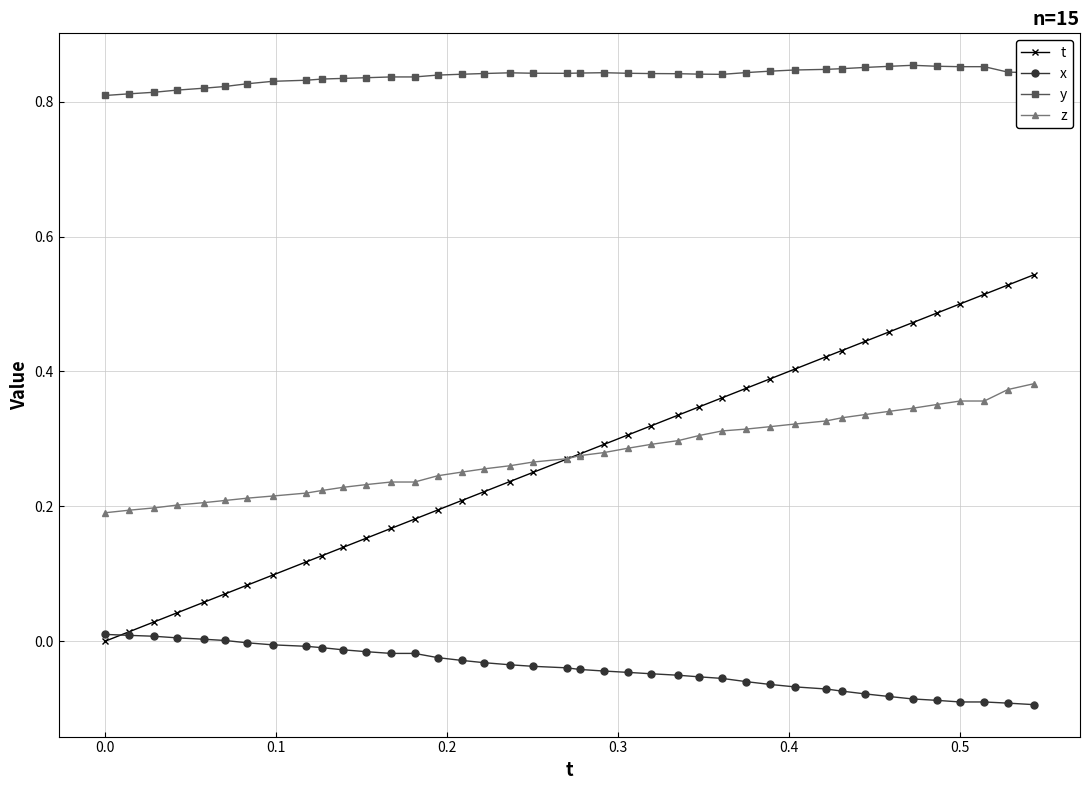

True or false: z and y cross at least once.

False